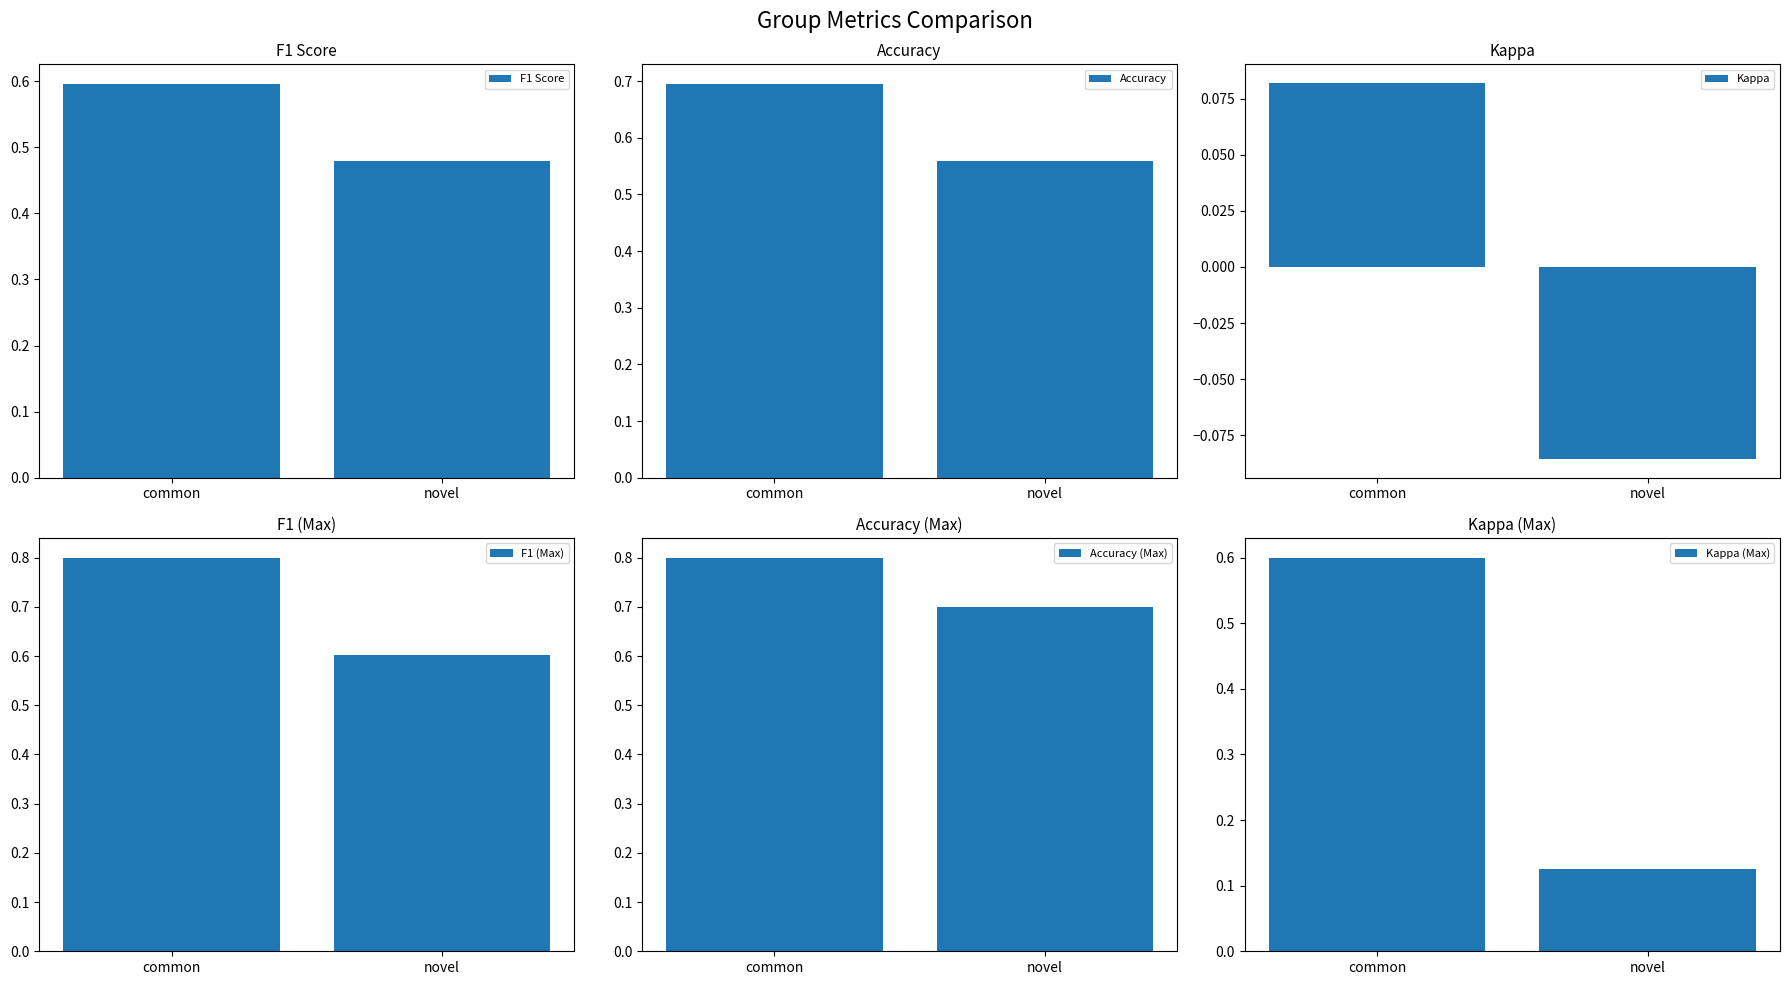

True or false: F1 (Max) has a value of 1.3 at common.

False